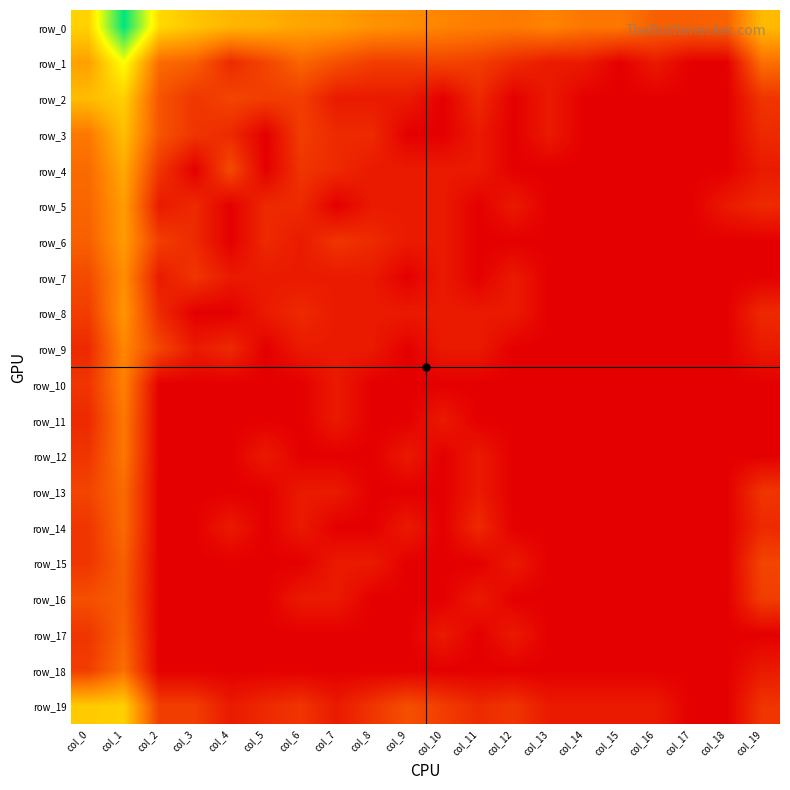

Is the value of row_14 at col_13 greater than the value of row_8 at col_15?

No